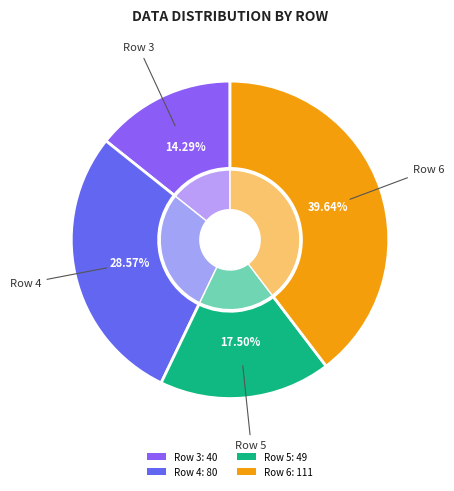

To the nearest percent, what is the difference between the Row 5 and Row 6 slice percentages?

22%